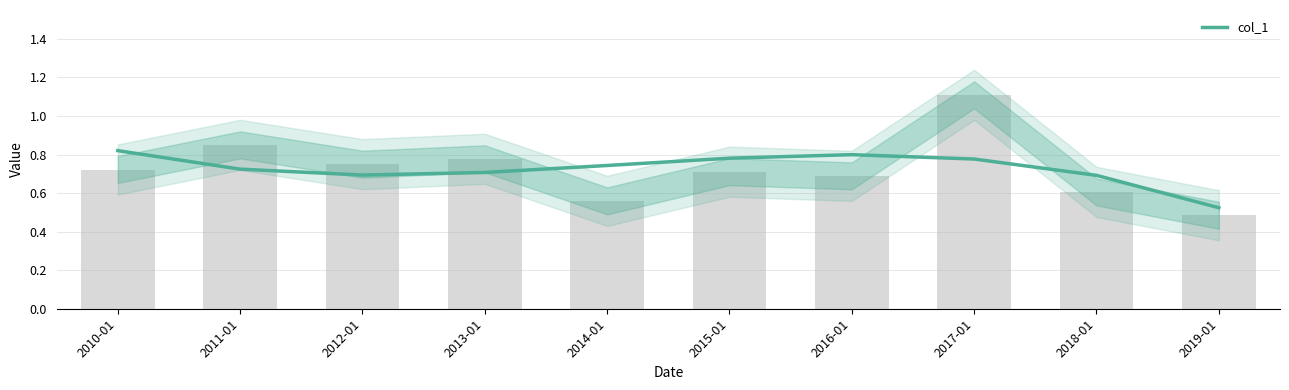

Between 2019-01 and 2015-01, which is larger?

2015-01